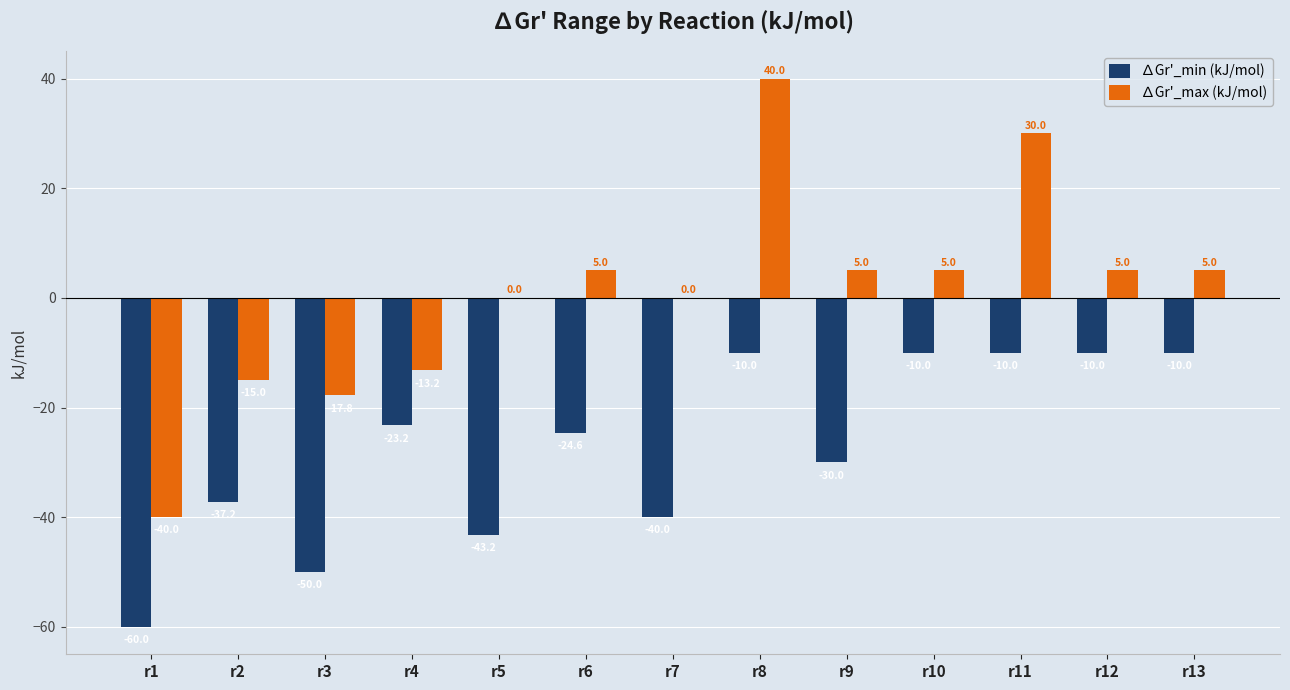

What is the sum of all ∆Gr'_min (kJ/mol) values?

-358.2